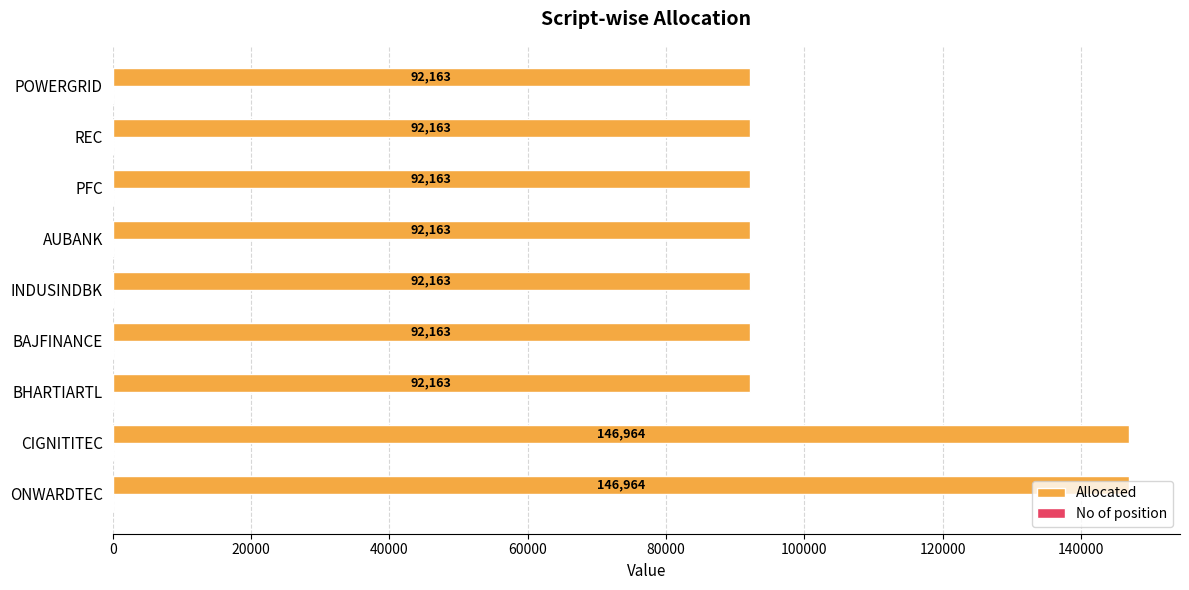

Which series has the largest total across all categories?

Allocated